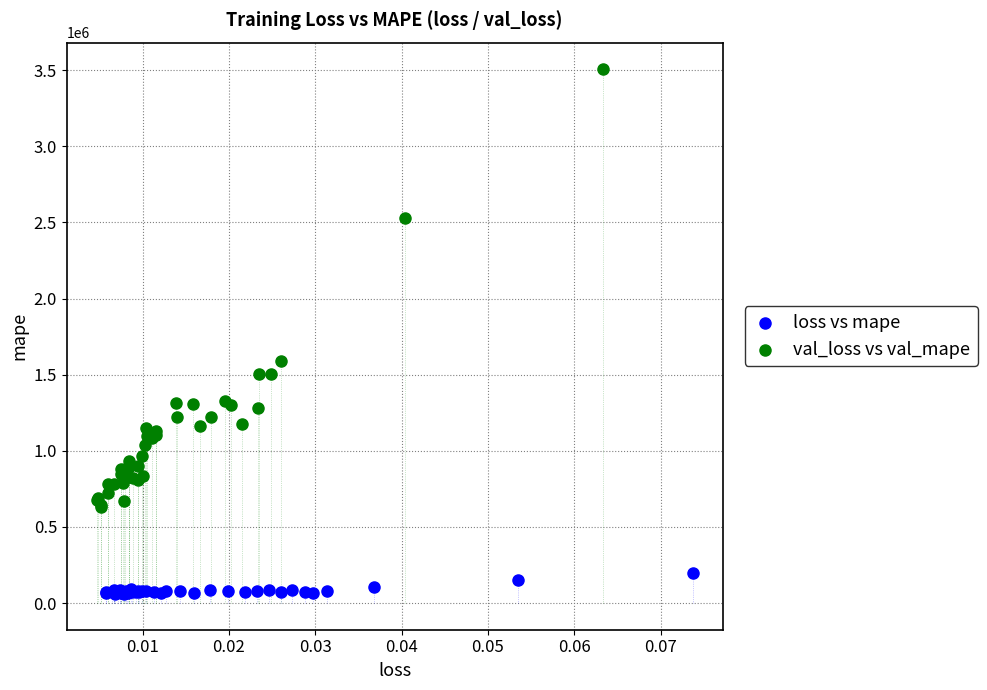

Which series reaches the maximum Y coordinate?

val_loss vs val_mape